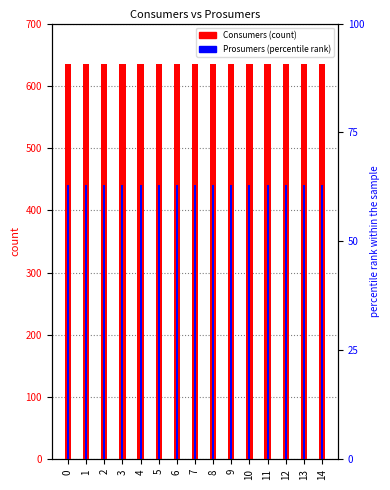

The value of Prosumers at 0 is 307. True or false?

False